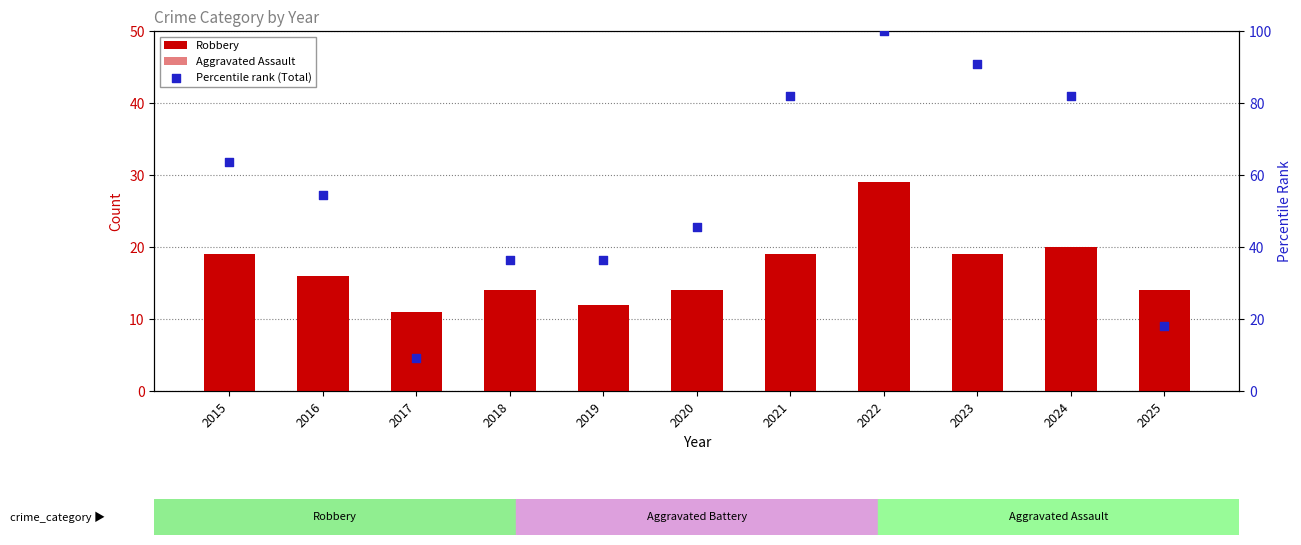

Which series has the largest Y range (max minus min)?

Percentile rank (Total)